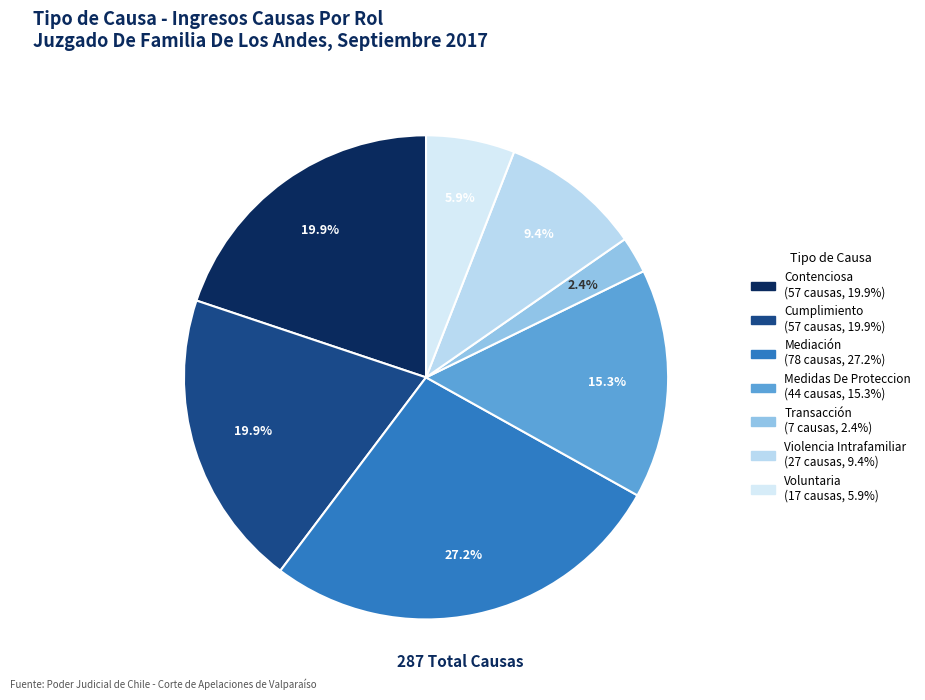

What is the largest slice in the pie chart?

Mediación